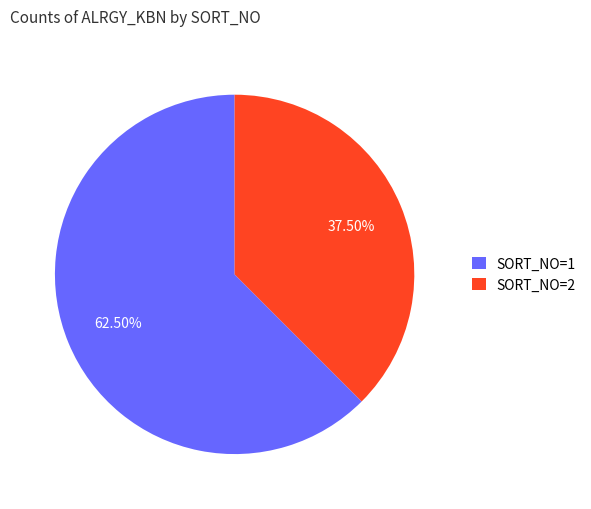

Do SORT_NO=2 and SORT_NO=1 together represent more than half of the pie?

Yes